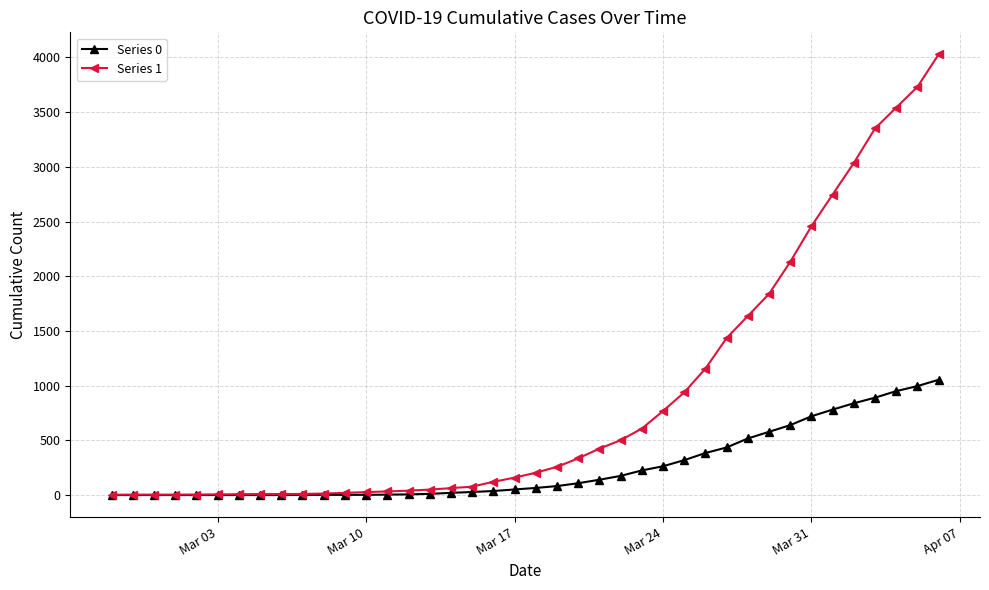

List the series in order of their overall mean, highest first.

Series 1, Series 0